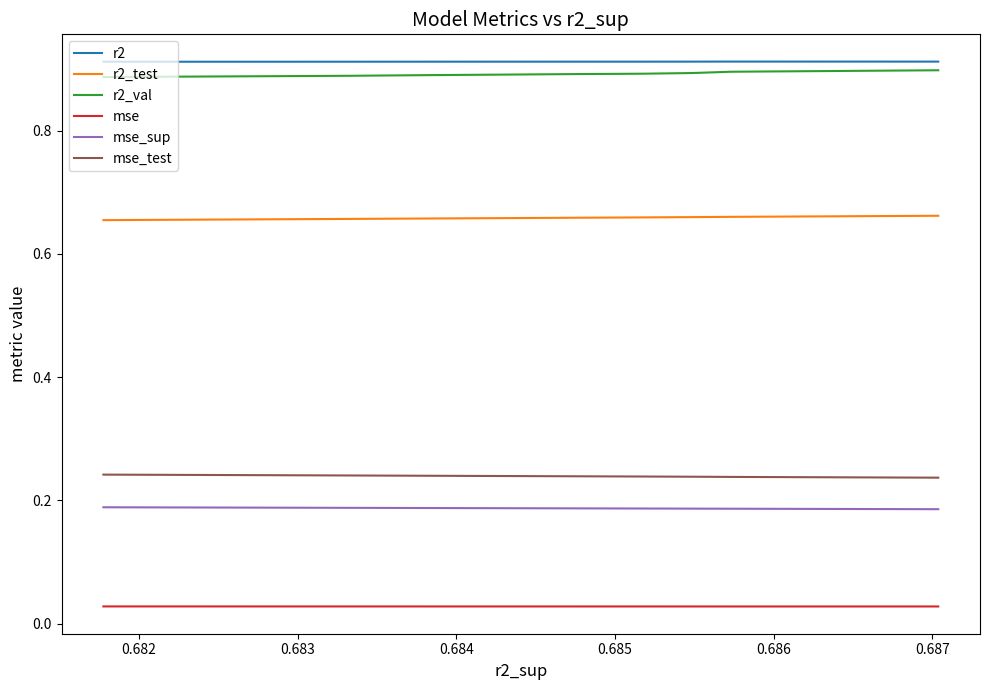

True or false: mse_sup has a value of 0.1 at 0.687.

False